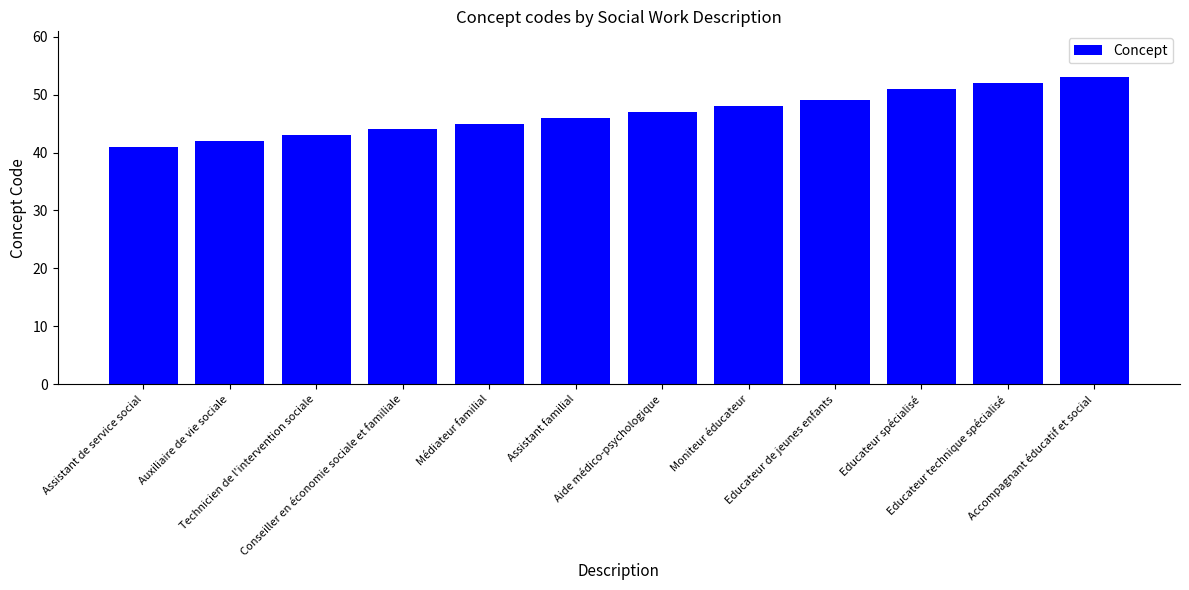

How many values are below 47?

6